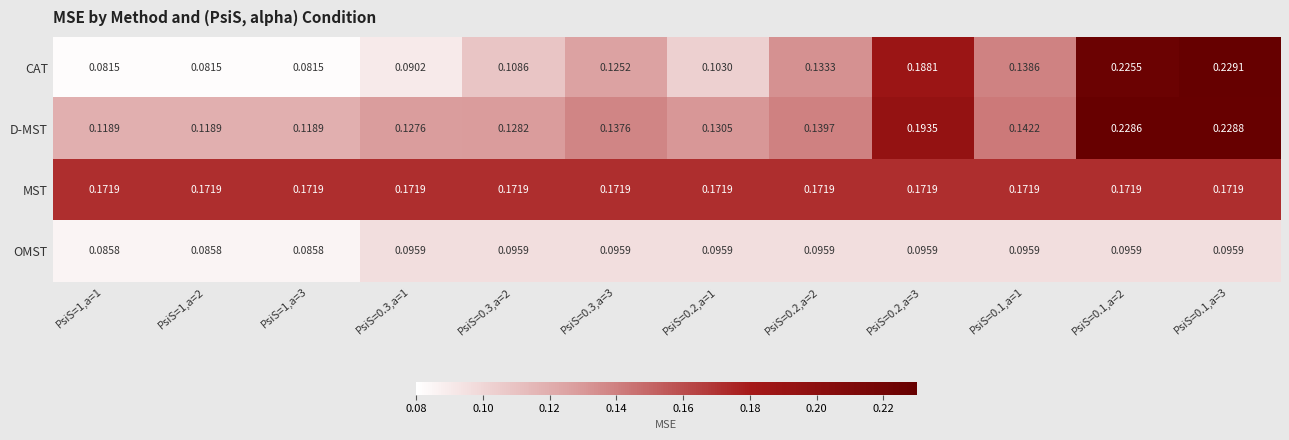

Rank the series by their average value, from lowest to highest.

OMST, CAT, D-MST, MST